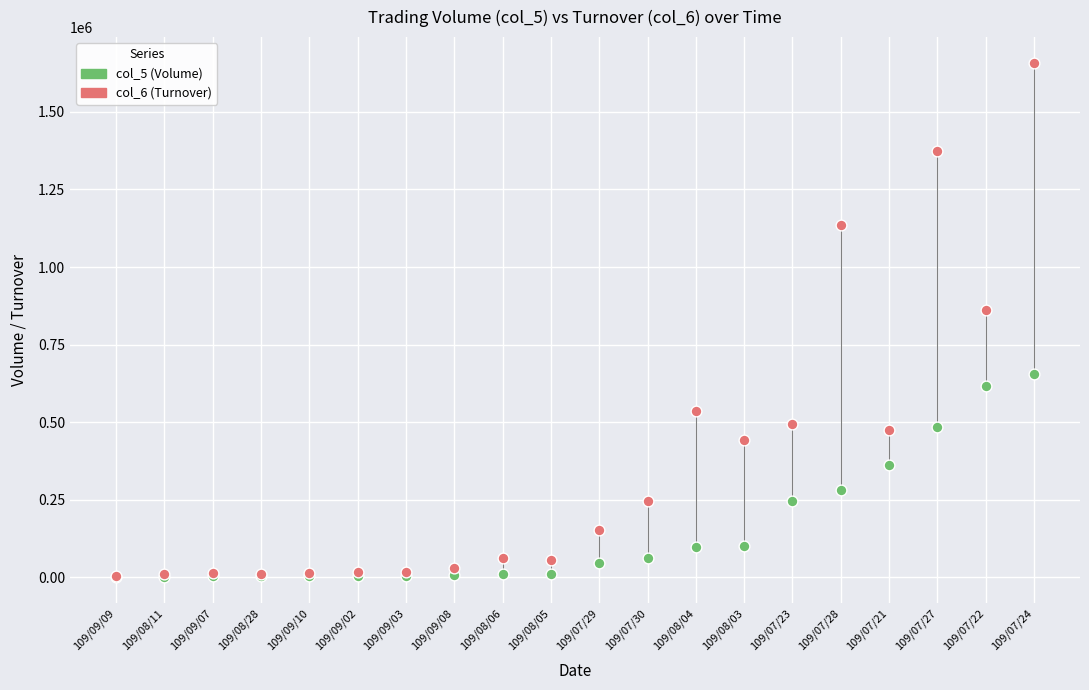

Across all series, what Y value is closest to 829460?

860590